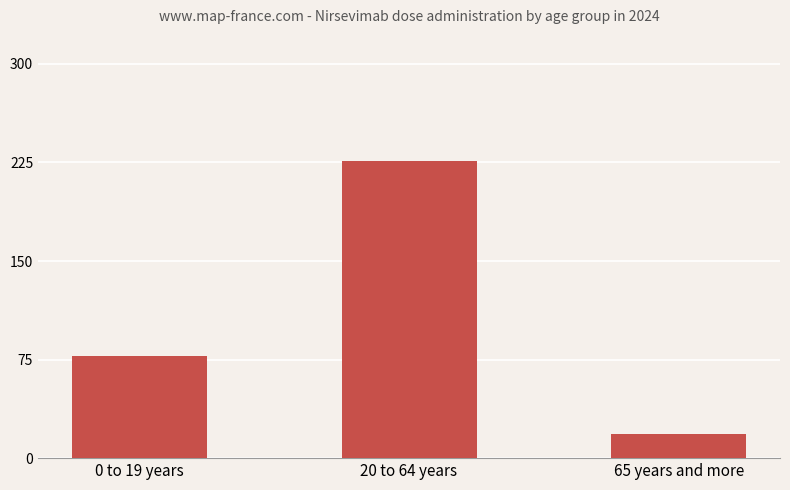

Where is the data nearest to the value 122?

0 to 19 years